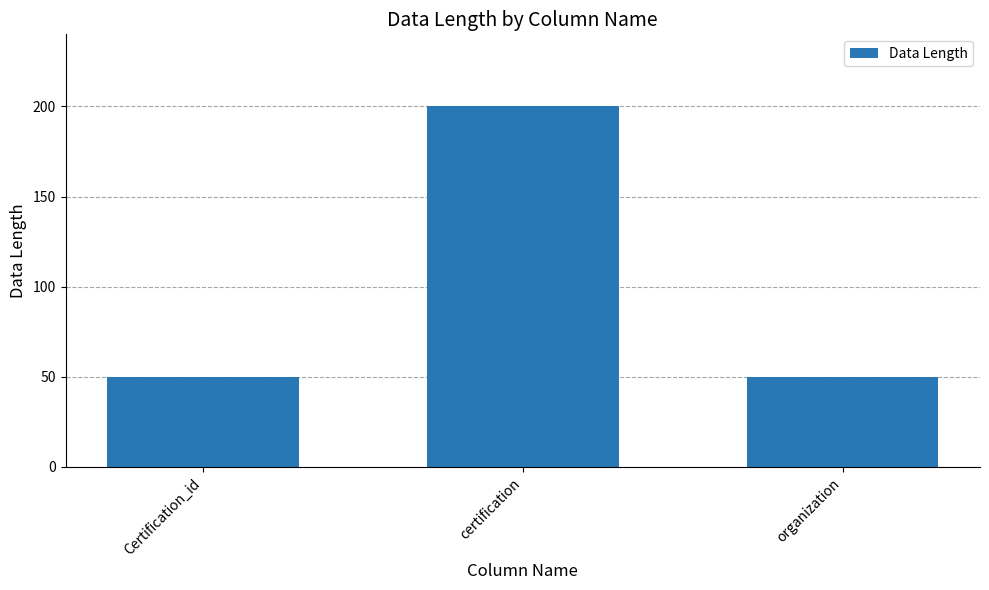

What is the sum of all values?

300